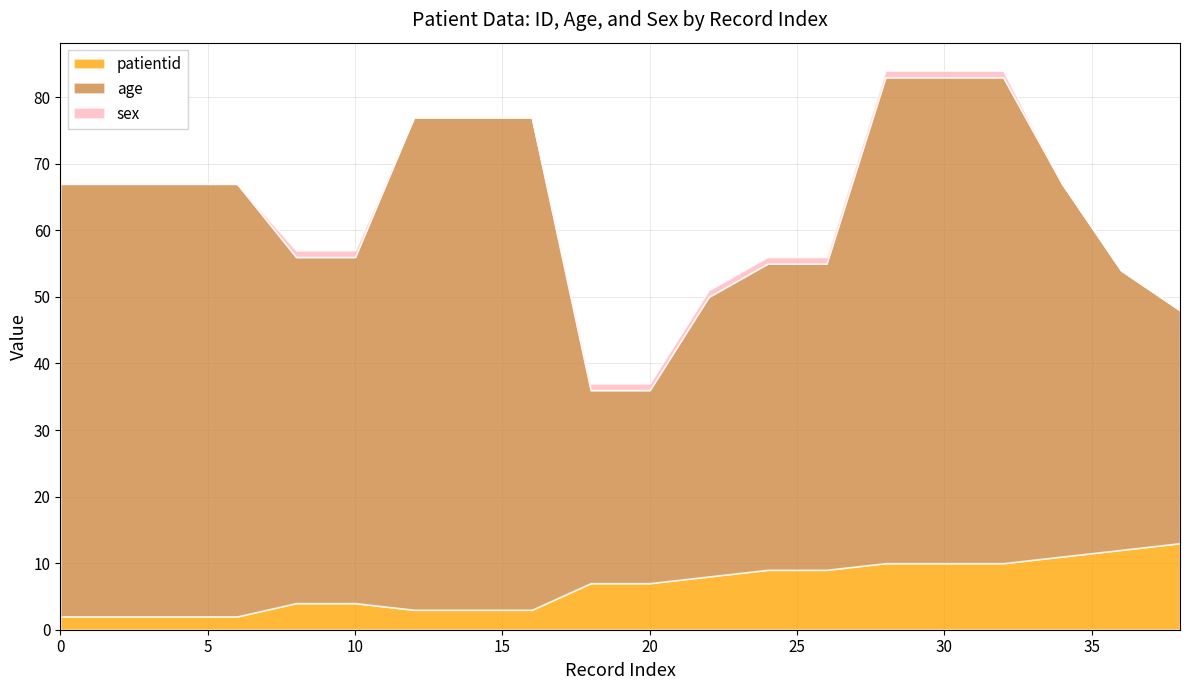

Reading left to right, transcribe all the data shown in this chart.

patientid: 2	2	2	2	4	4	3	3	3	7	7	8	9	9	10	10	10	11	12	13
age: 65	65	65	65	52	52	74	74	74	29	29	42	46	46	73	73	73	56	42	35
sex: 0	0	0	0	1	1	0	0	0	1	1	1	1	1	1	1	1	0	0	0